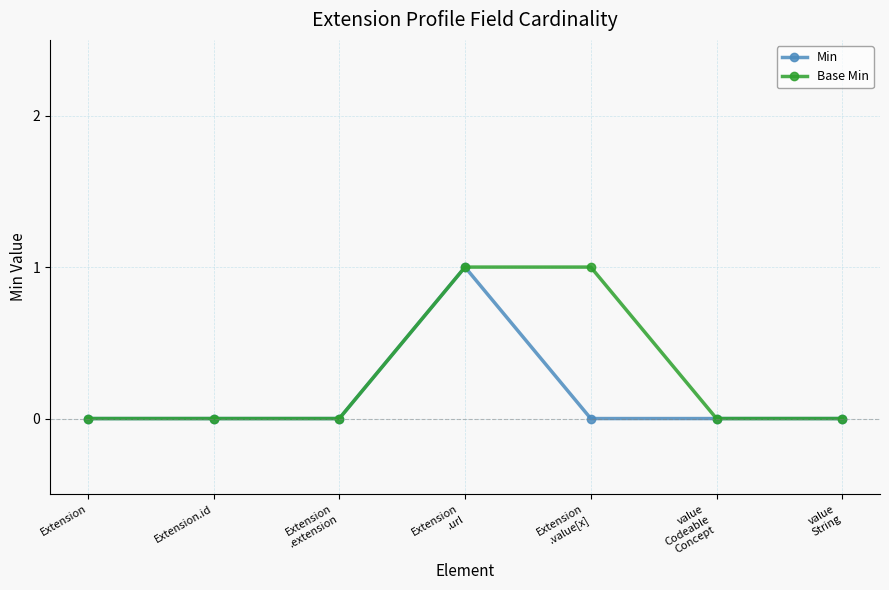

The value of Base Min at Extension is 0. True or false?

True